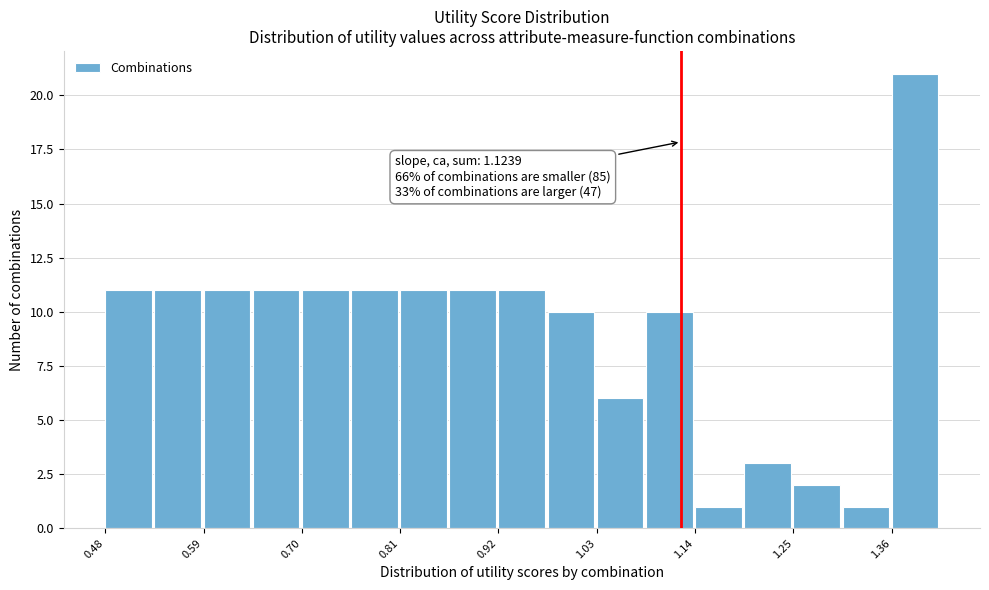

Around what value on the x-axis is the tallest bar? Give the approximate position of its centre, as read against the axis.

1.38